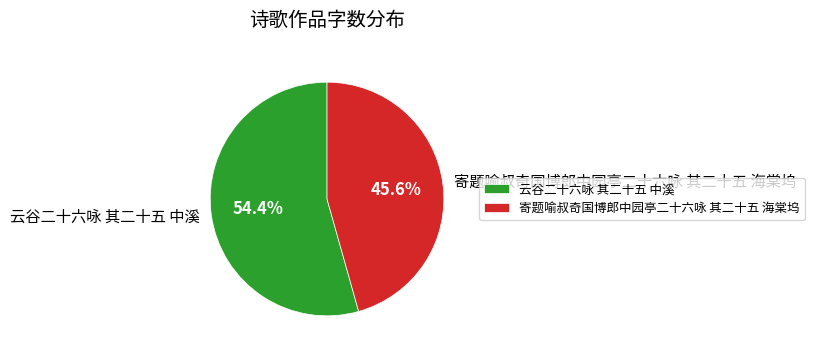

Do 寄题喻叔奇国博郎中园亭二十六咏 其二十五 海棠坞 and 云谷二十六咏 其二十五 中溪 together represent more than half of the pie?

Yes